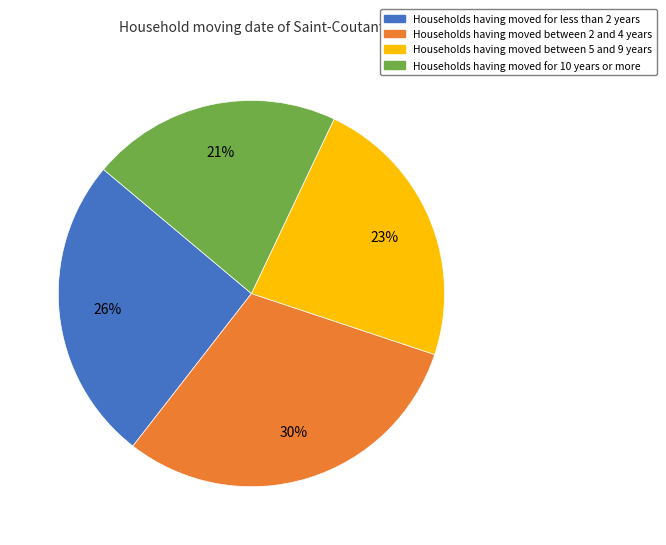

To the nearest percent, what is the average slice percentage?

25%